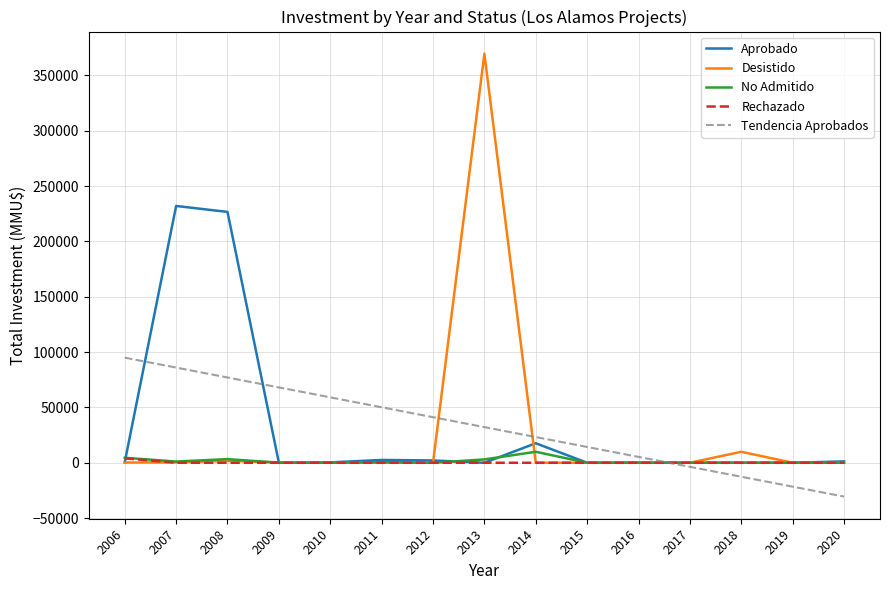

The value of Tendencia Aprobados at 2011 is 69961.4. True or false?

False